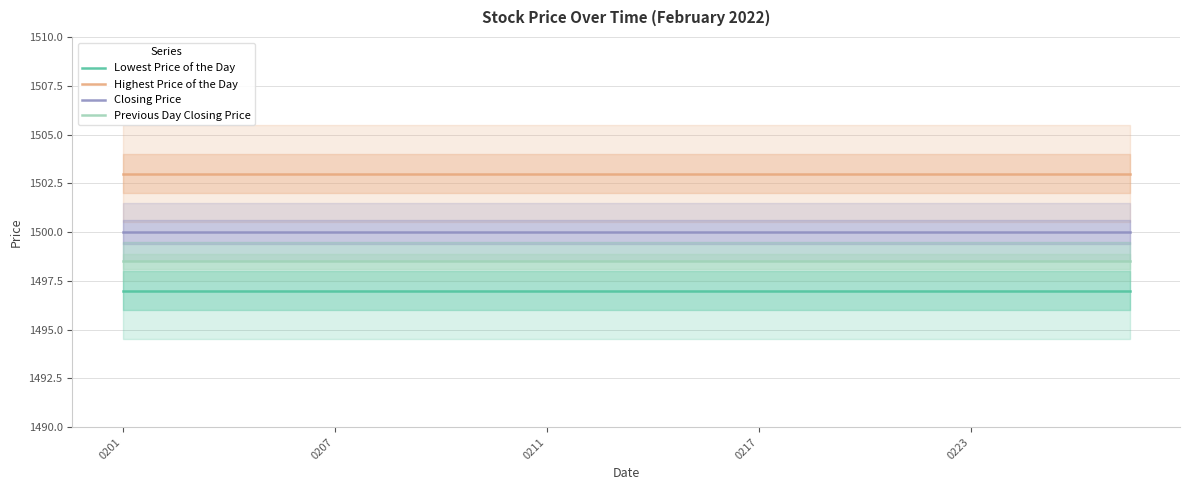

List the series in order of their overall mean, highest first.

Highest Price of the Day, Closing Price, Previous Day Closing Price, Lowest Price of the Day